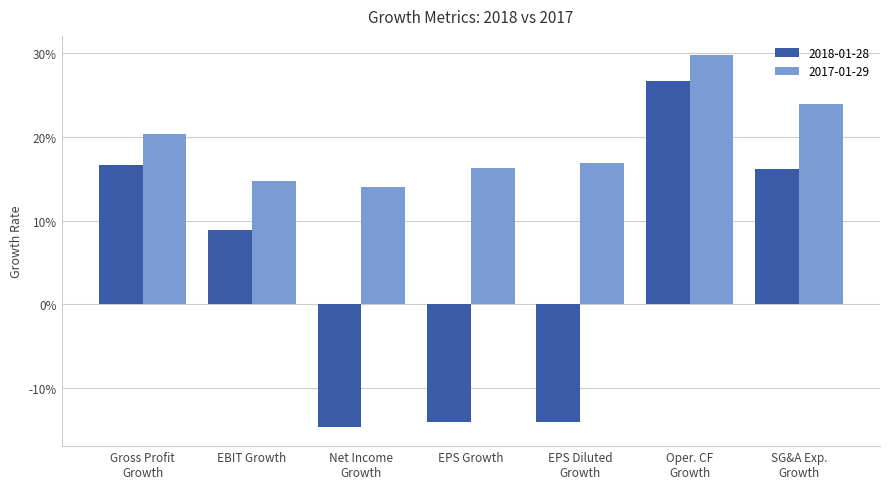

Are the bars grouped side by side (vs. stacked)?

Yes